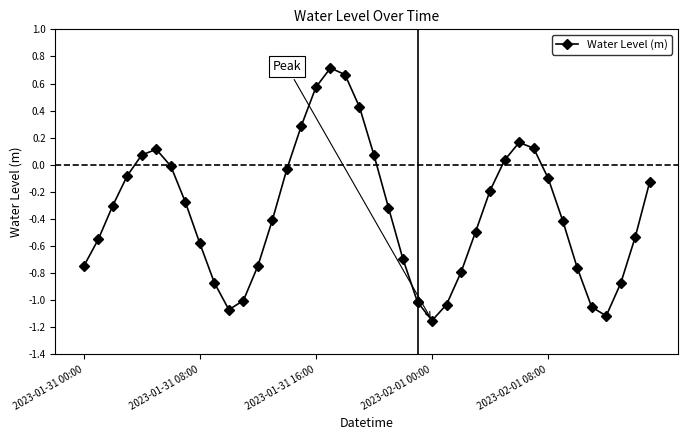

What position from the right is 5?

19